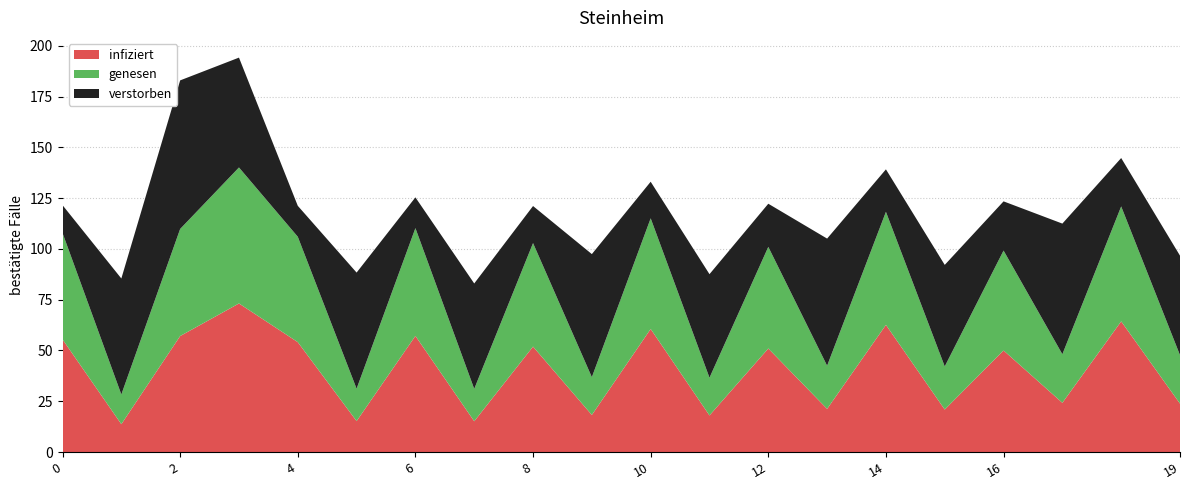

Reading left to right, list all the values displayed in this chart.

infiziert: 0=55.5	1=13.7	2=57.1	3=73.1	4=54.1	5=15.2	6=57.2	7=15.1	8=51.9	9=18.2	10=60.6	11=18.0	12=51.0	13=21.2	14=62.6	15=20.9	16=50.0	17=24.2	18=64.3	19=23.8
genesen: 0=52.4	1=14.6	2=52.7	3=66.9	4=51.9	5=15.9	6=53.1	7=15.9	8=51.0	9=18.6	10=54.5	11=18.6	12=50.0	13=21.3	14=55.7	15=21.2	16=49.2	17=23.9	18=56.6	19=23.9
verstorben: 0=13.7	1=57.1	2=73.1	3=54.1	4=15.2	5=57.2	6=15.1	7=51.9	8=18.2	9=60.6	10=18.0	11=51.0	12=21.2	13=62.6	14=20.9	15=50.0	16=24.2	17=64.3	18=23.8	19=49.0